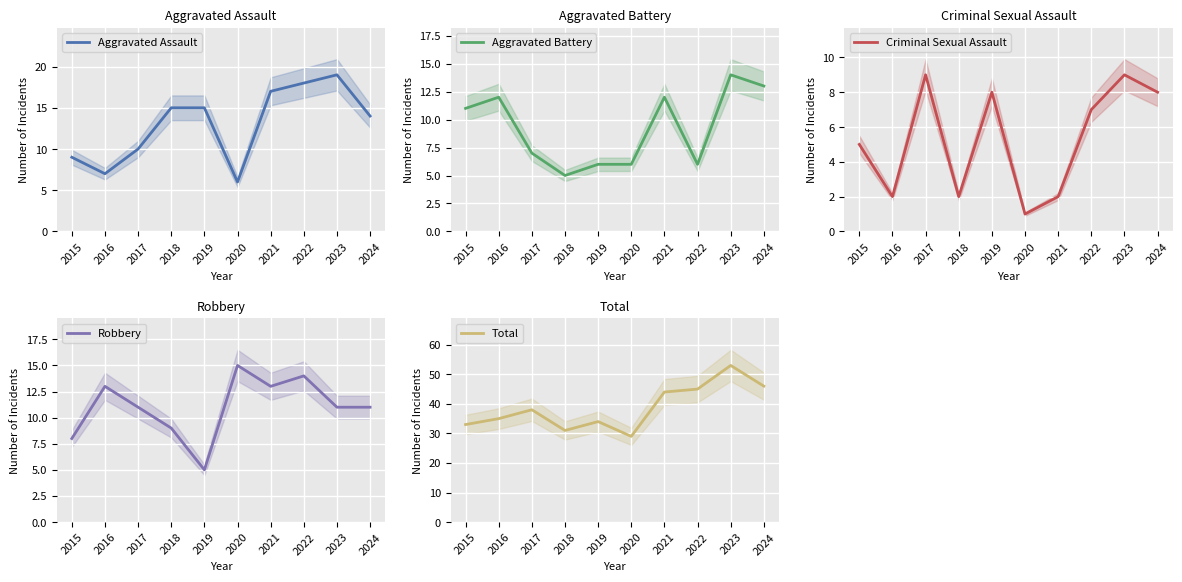

Between 2021 and 2023, which is larger?

2023